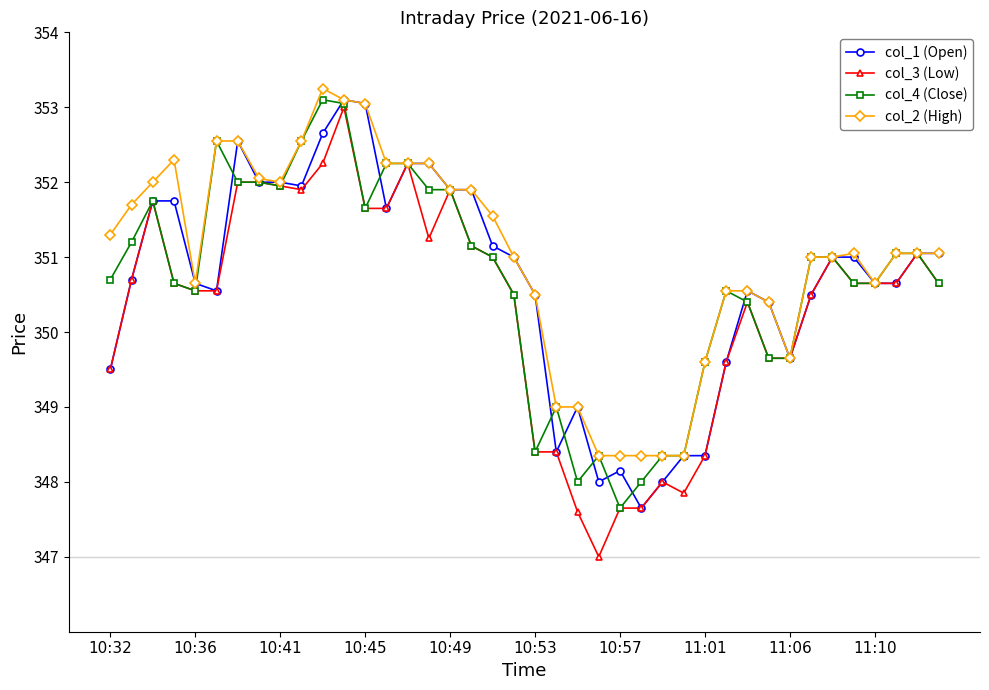

True or false: col_2 (High) has more than 1 interior local peaks.

True